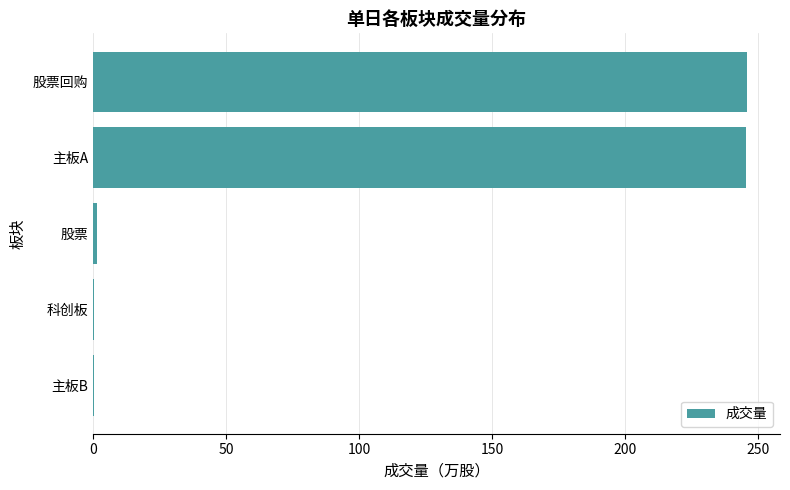

Count the number of categories in the chart.

5